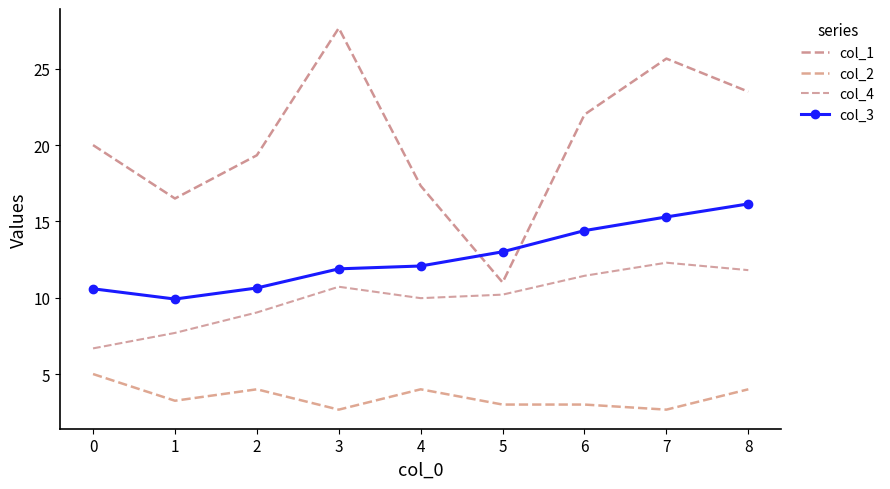

Is this an area chart (filled region under the line)?

No